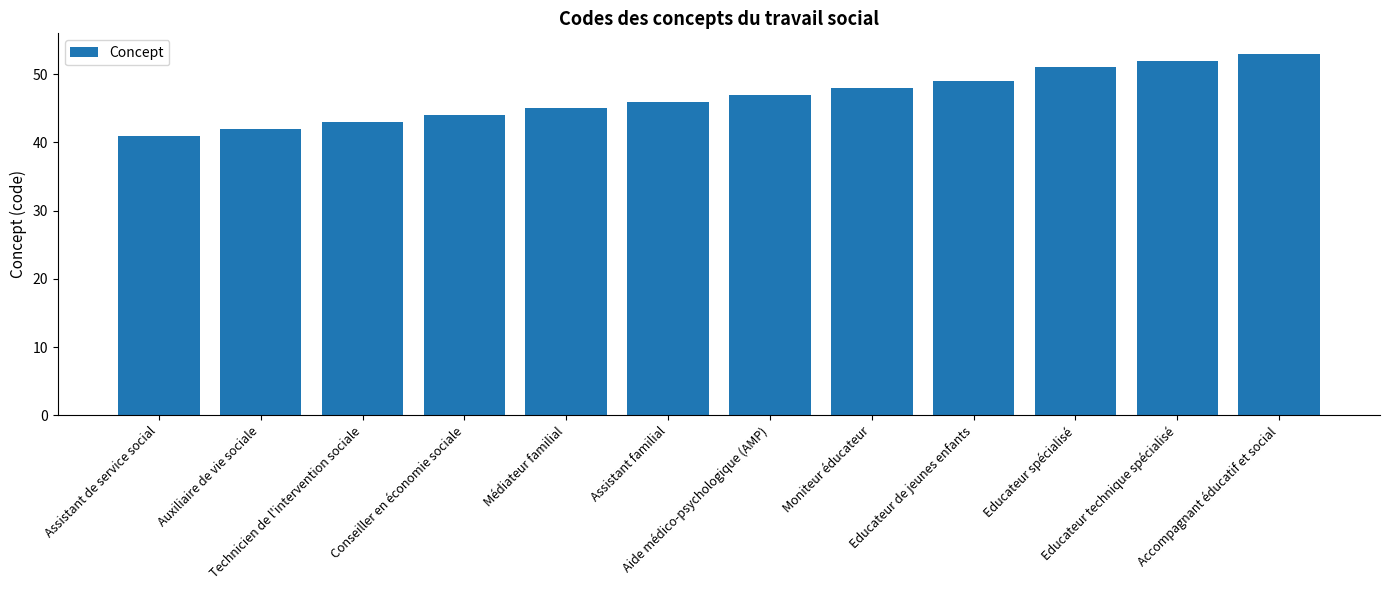

Reading left to right, what are all the values shown in this chart?

41	42	43	44	45	46	47	48	49	51	52	53